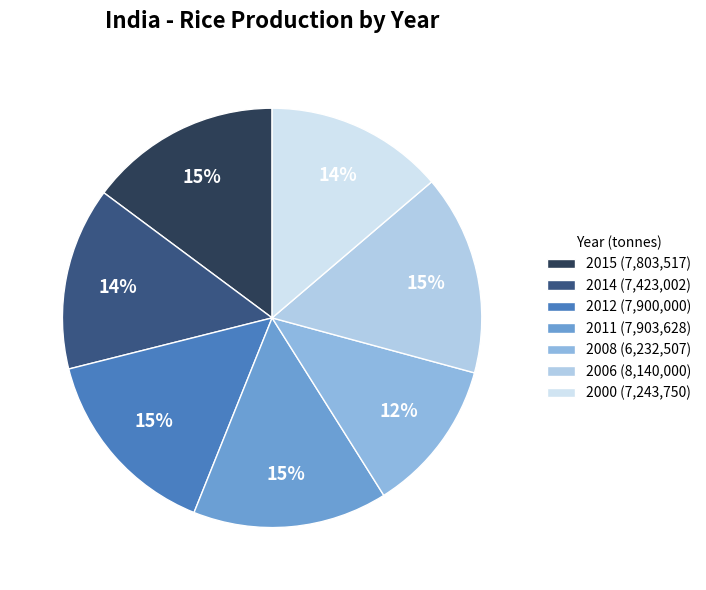

True or false: 2012 accounts for 15% of the total.

True